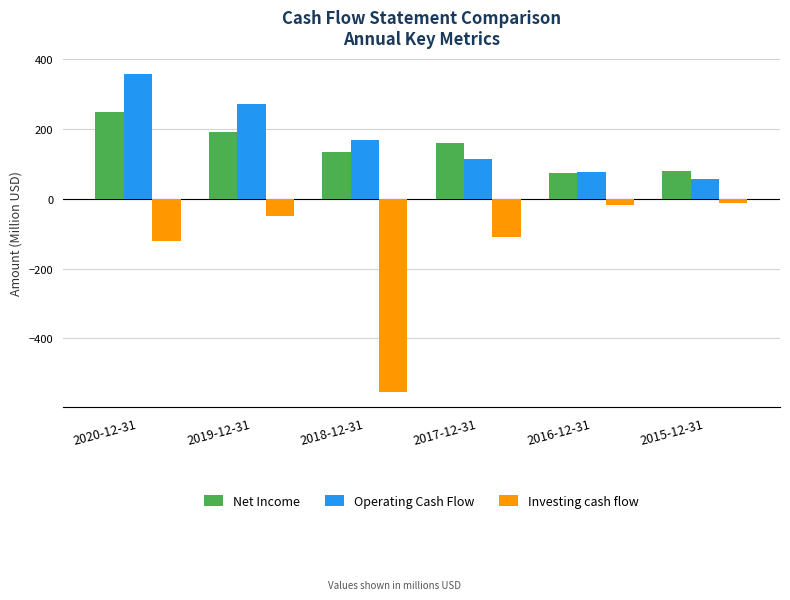

What are all the series names shown in the legend?

Net Income, Operating Cash Flow, Investing cash flow